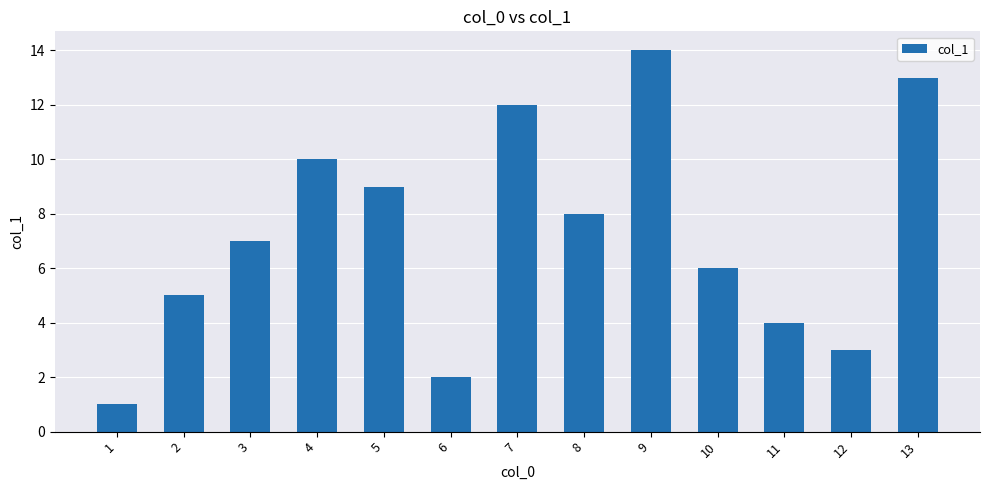

What is the ratio of the value at 13 to the value at 6?

6.5